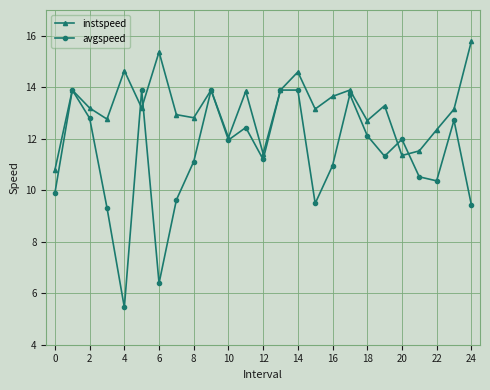

What is the difference between the second highest and second lowest values in the avgspeed series?

7.5